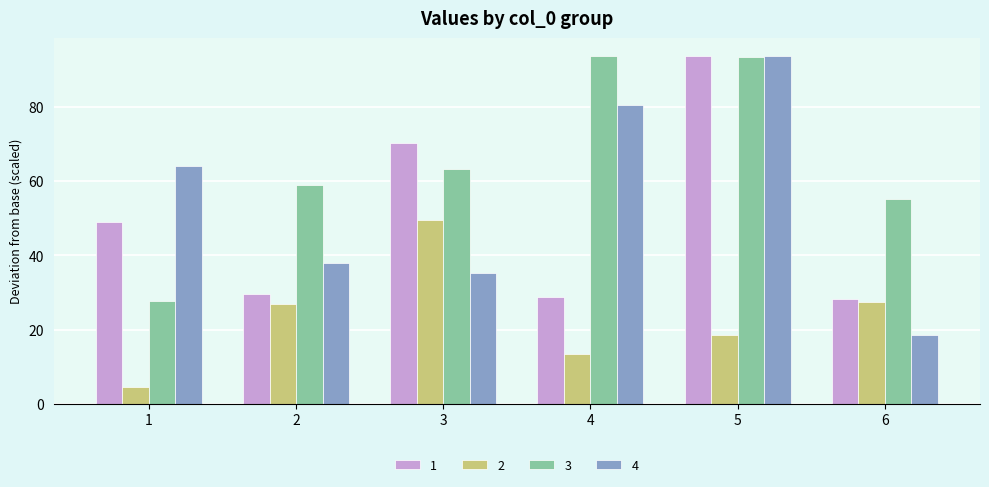

What is the difference between the highest and lowest values at 2?

32.1